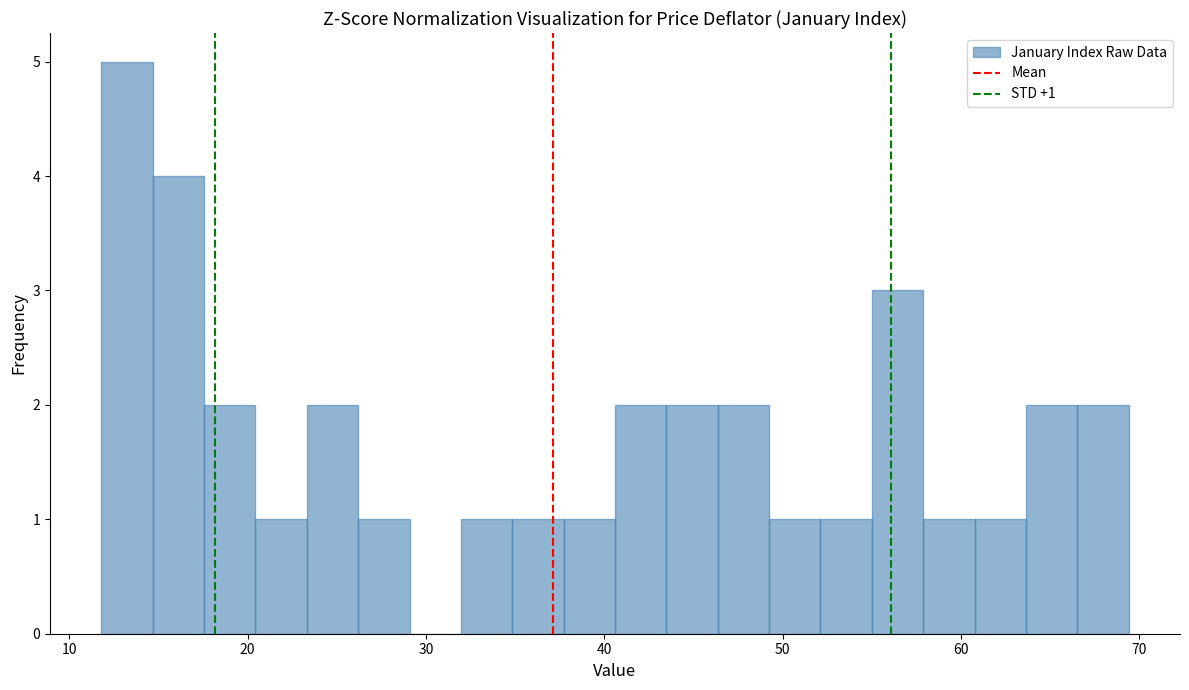

Read against the x-axis, roughly where is the centre of the tallest bar?

13